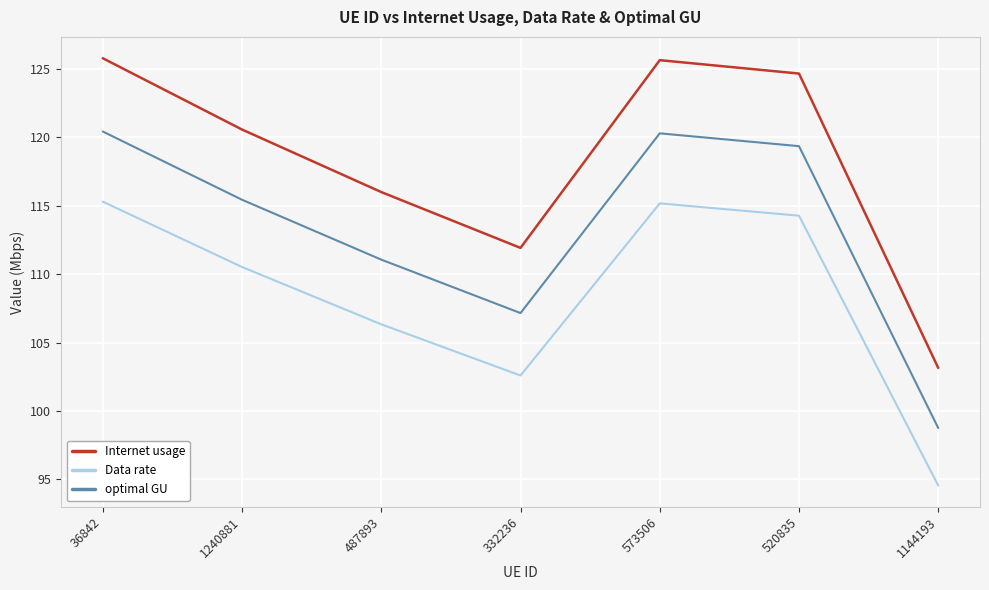

What is the difference between the maximum and minimum values in the Data rate series?

20.8